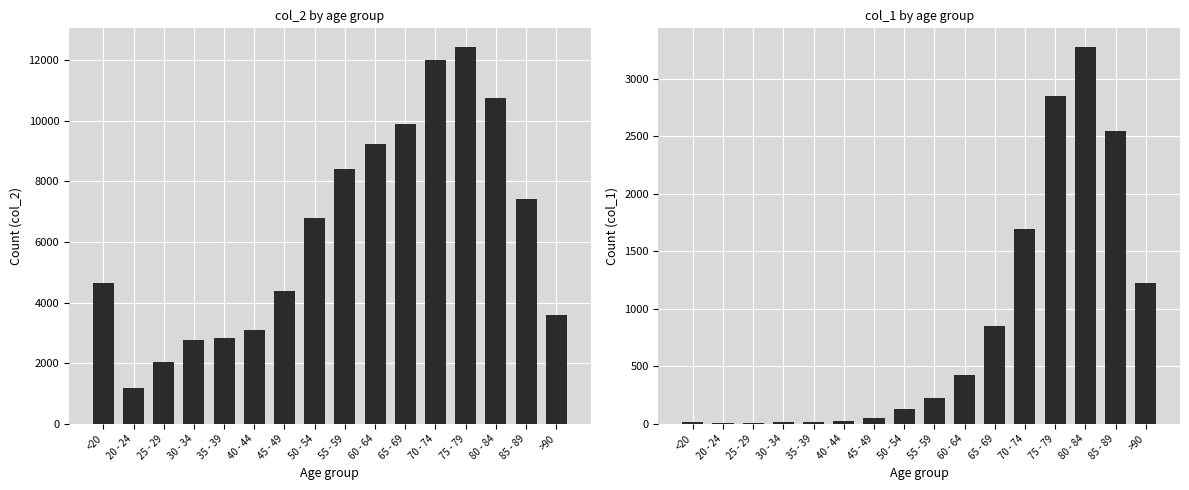

Is the value of col_1 at 85 - 89 greater than the value of col_2 at 20 - 24?

Yes